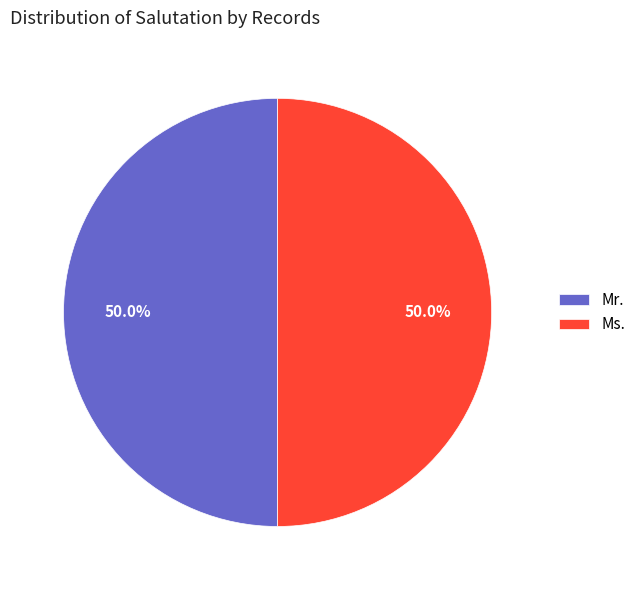

The Mr. slice represents 99% of the pie. True or false?

False